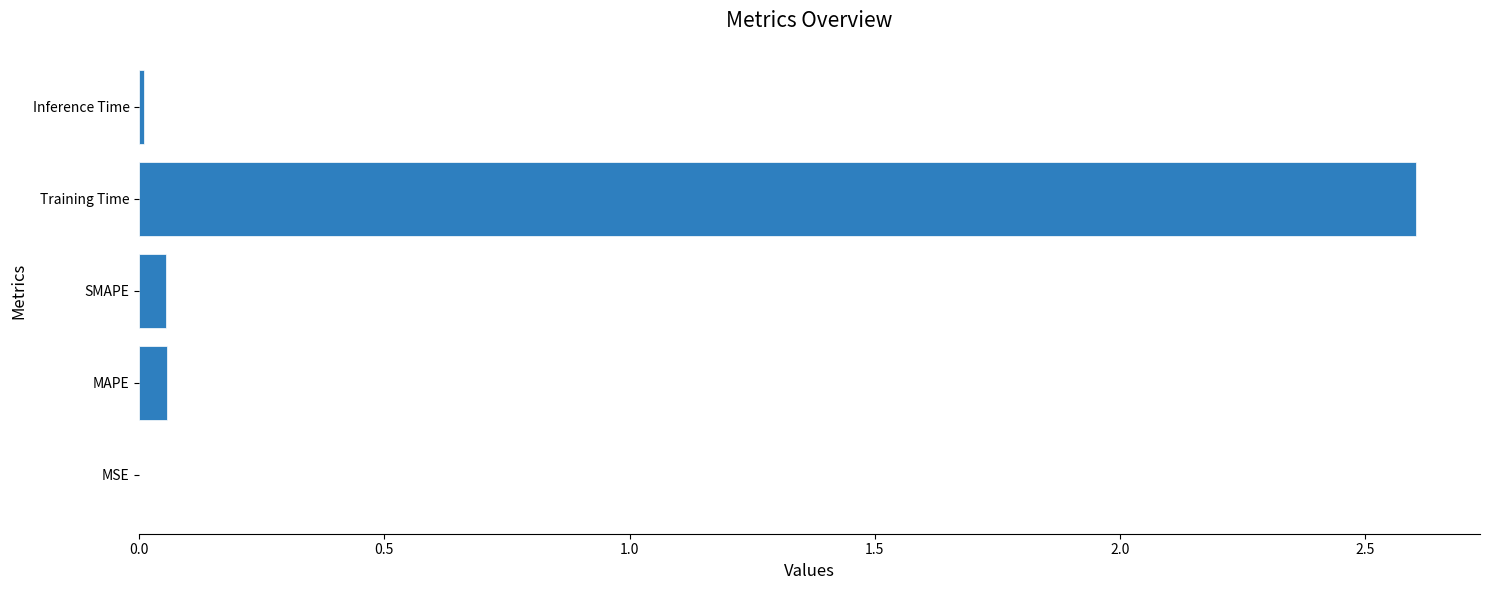

True or false: the data shows 2.6 at Training Time.

True